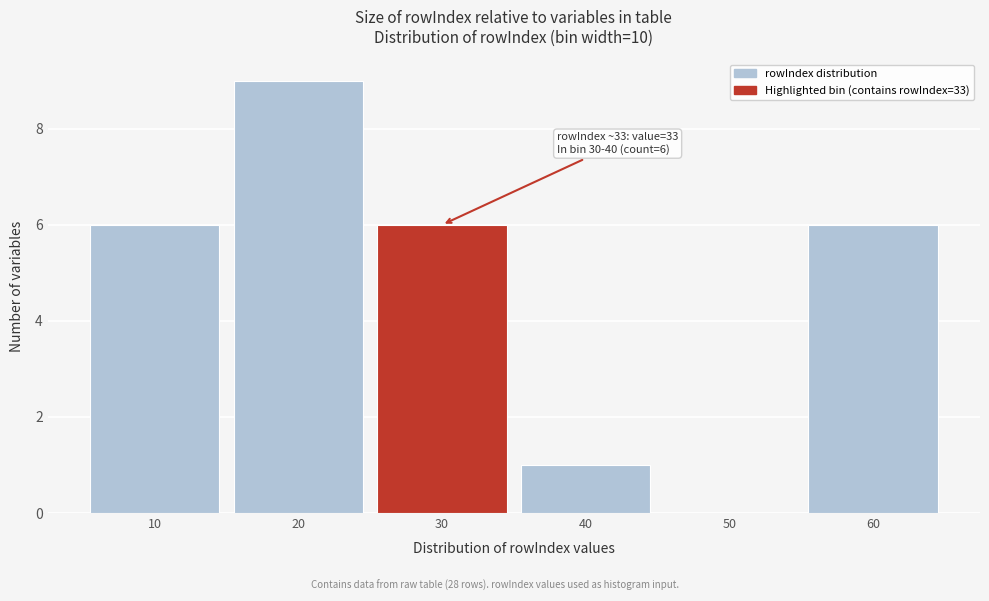

Reading right to left, transcribe all the data shown in this chart.

60=6	50=0	40=1	30=6	20=9	10=6